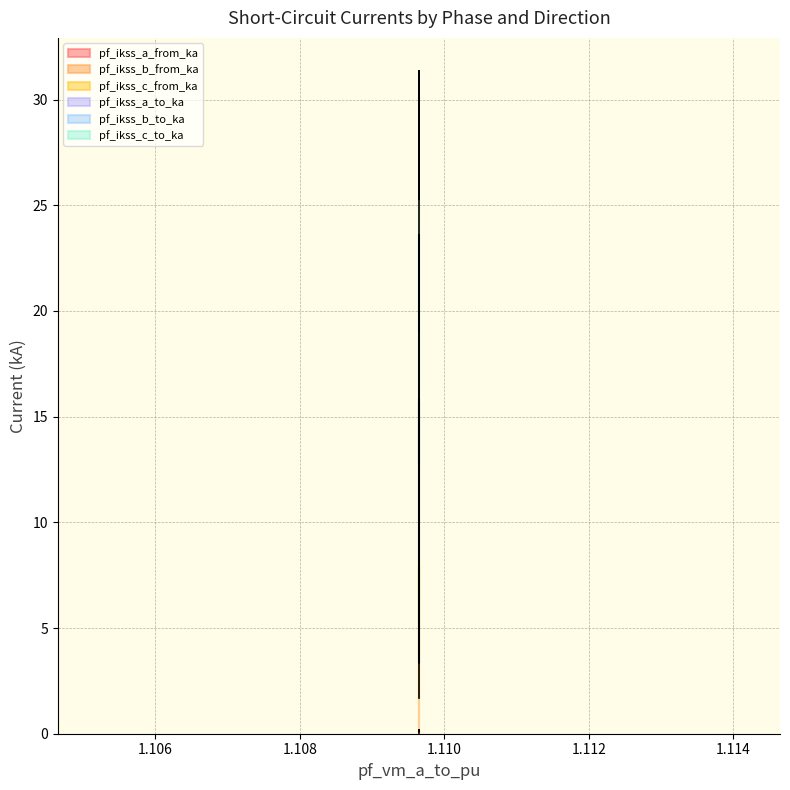

What is the average value of the pf_ikss_a_from_ka series?

0.1